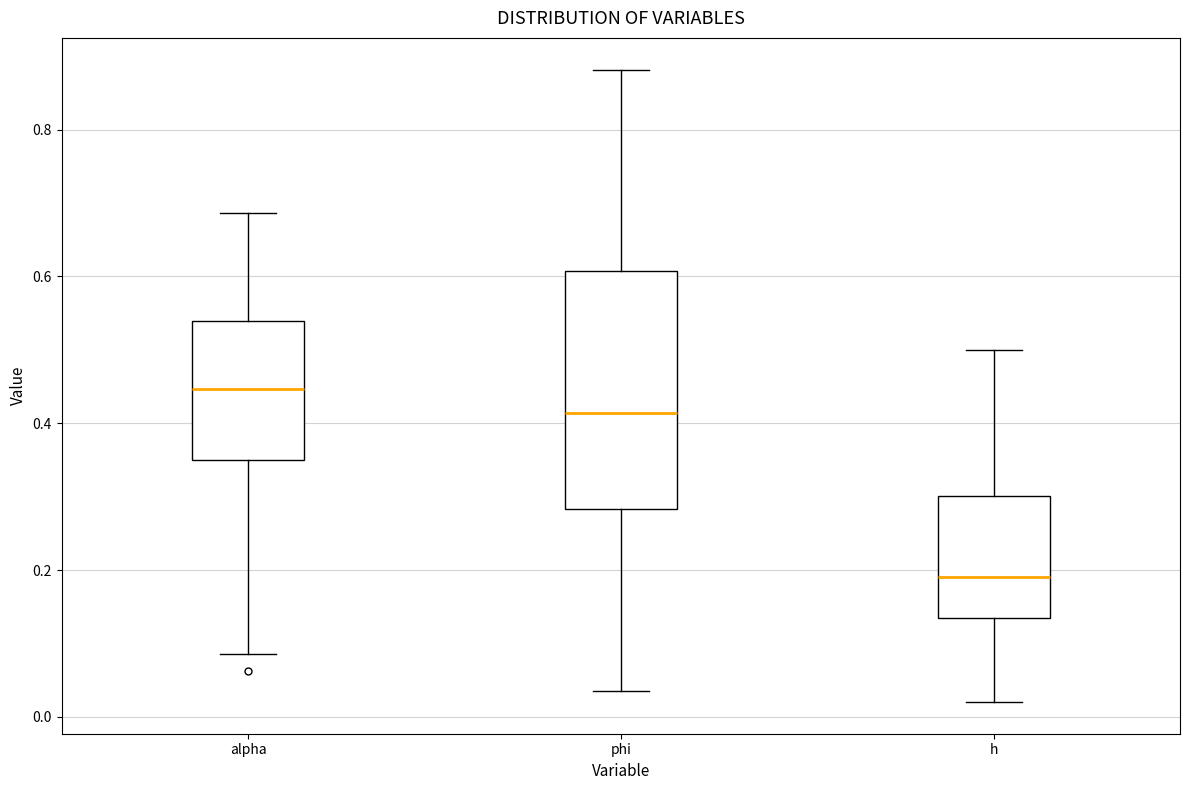

Which box is the tallest, from its lower edge to its upper edge?

phi